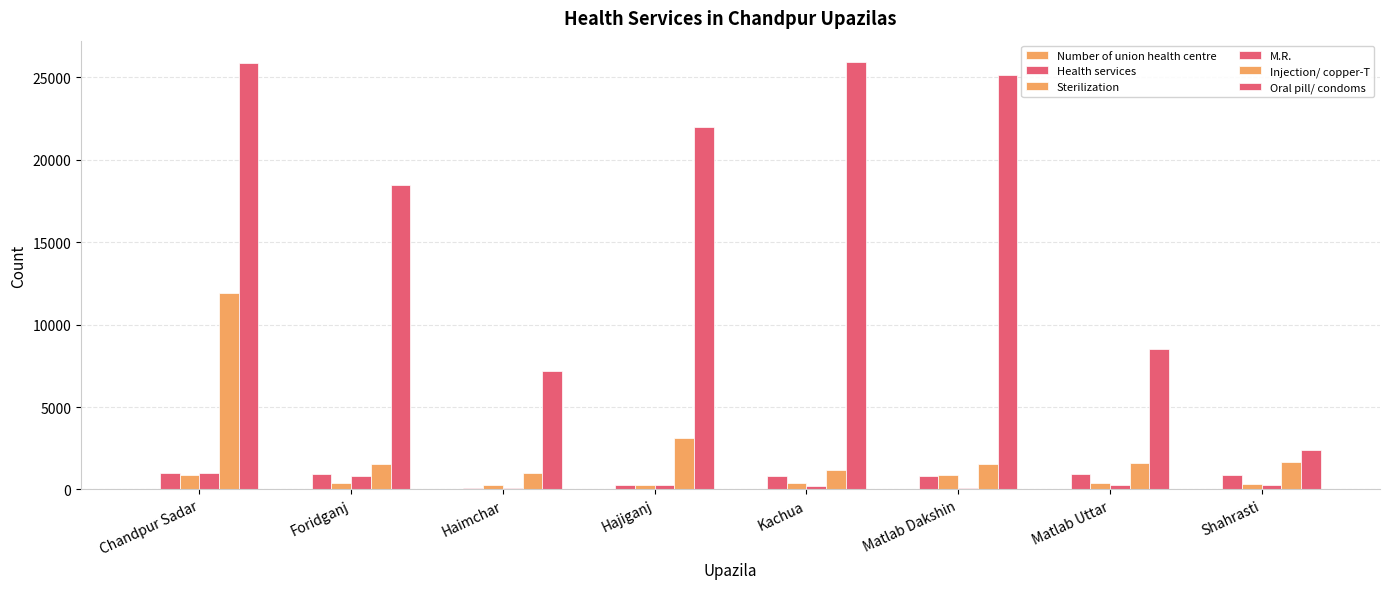

Reading right to left, transcribe all the data shown in this chart.

Number of union health centre: 10	14	6	12	11	6	15	14
Health services: 865	914	814	797	240	105	941	989
Sterilization: 318	412	854	385	279	250	391	884
M.R.: 245	256	110	217	250	104	792	1008
Injection/ copper-T: 1689	1585	1540	1200	3109	1024	1563	11903
Oral pill/ condoms: 2390	8521	25142	25938	22017	7172	18454	25861